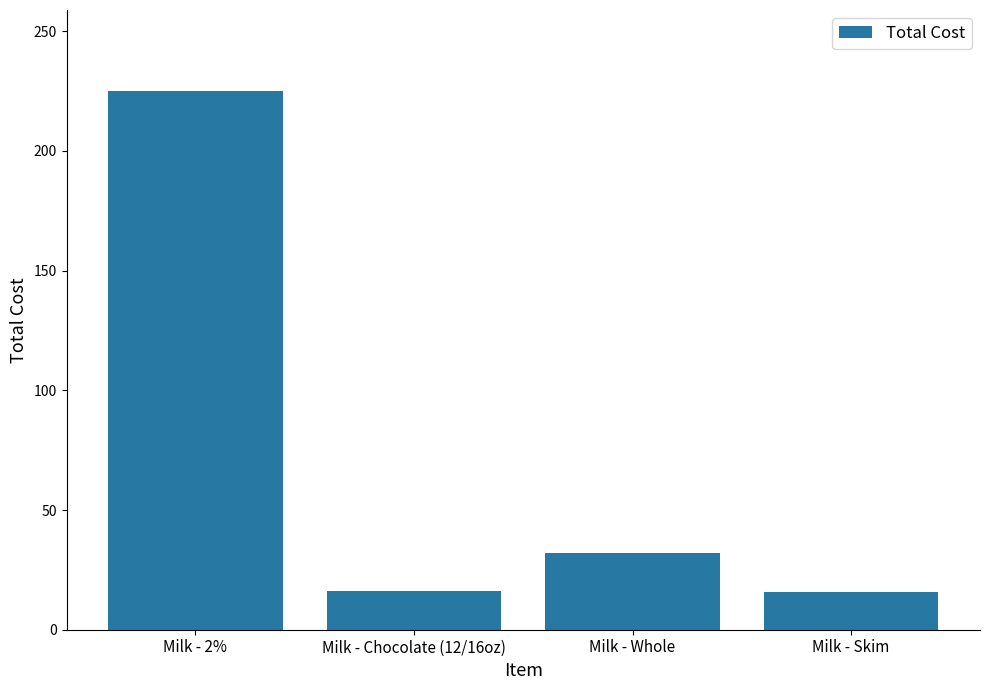

Approximately how many times larger is the value at Milk - 2% compared to Milk - Skim?

14.5